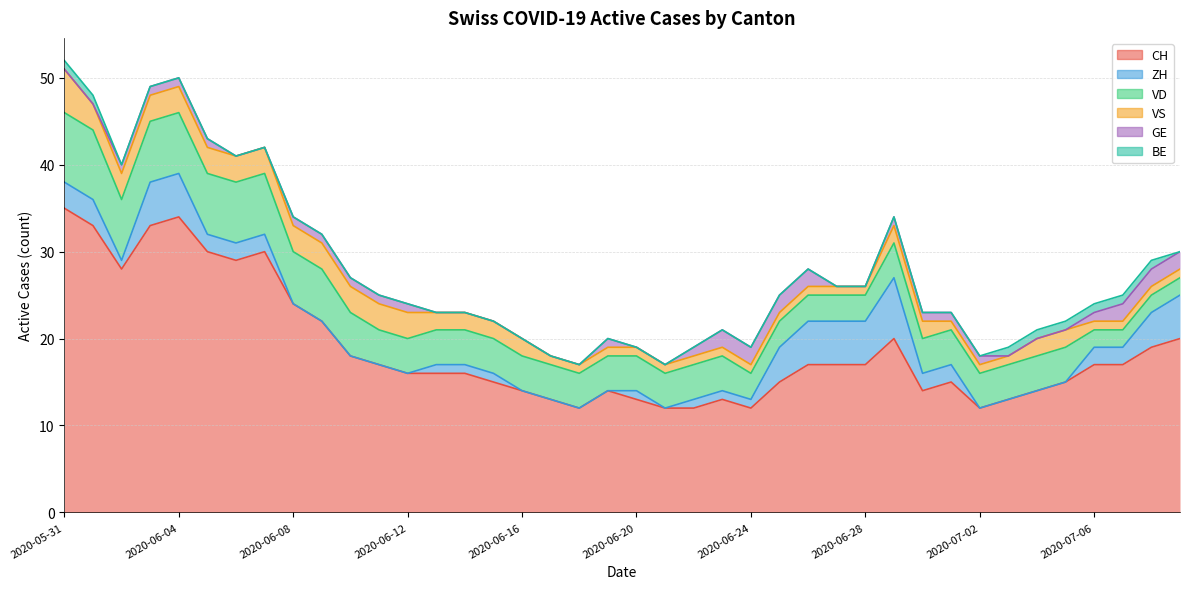

True or false: CH and VD intersect in this chart.

False